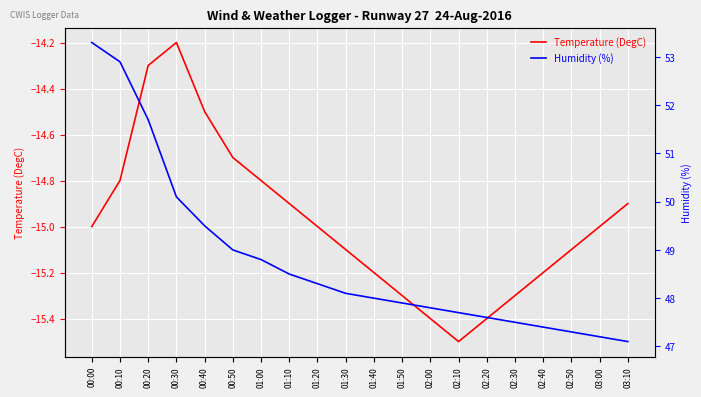

What is the smallest value displayed?

-15.5